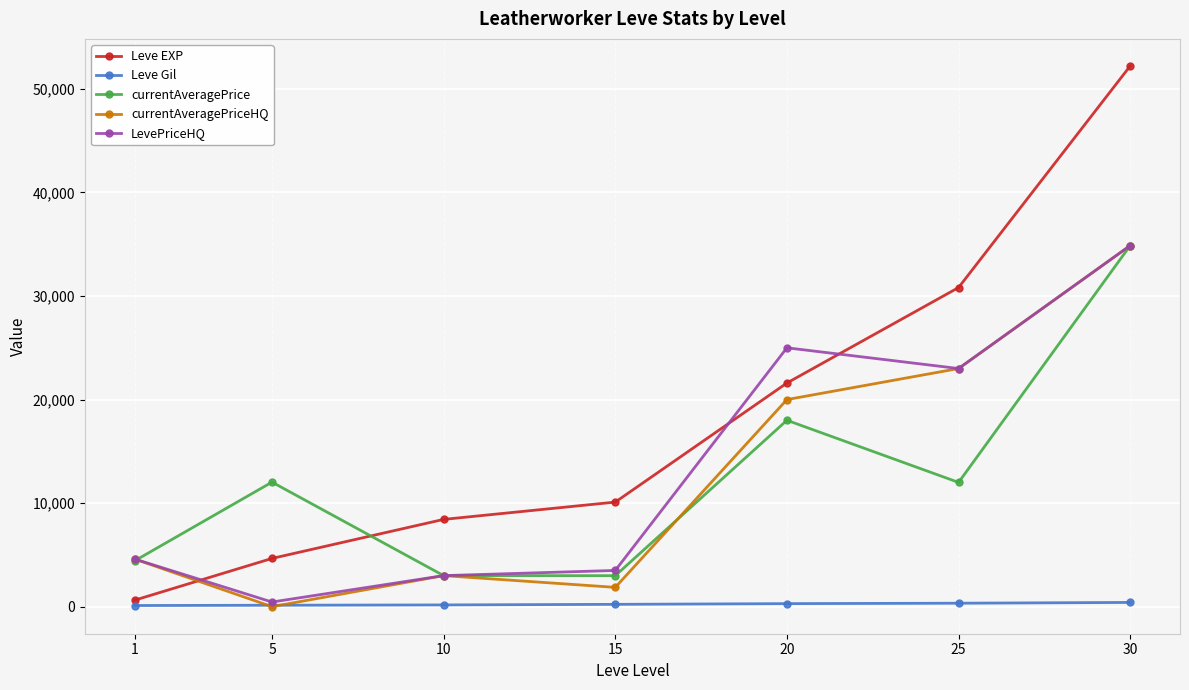

At which category is the sum across all series the highest?

30